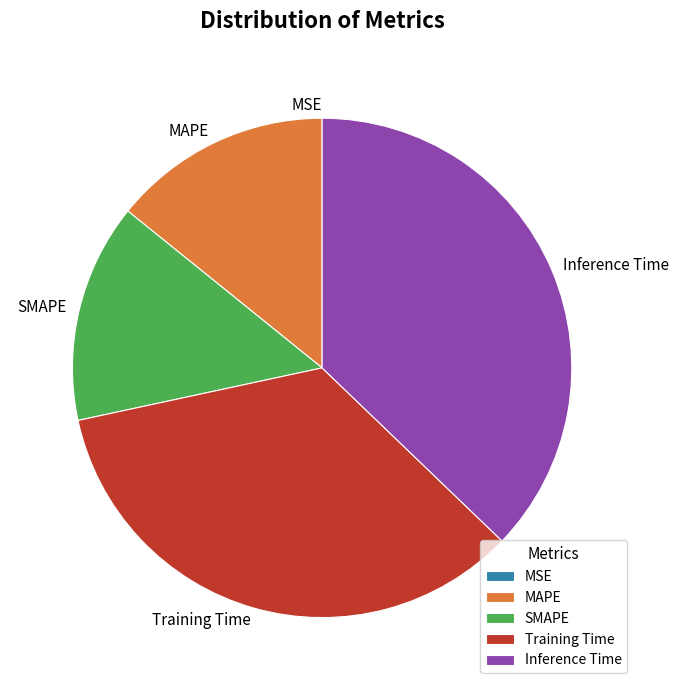

Is the sum of MAPE and SMAPE greater than half?

No